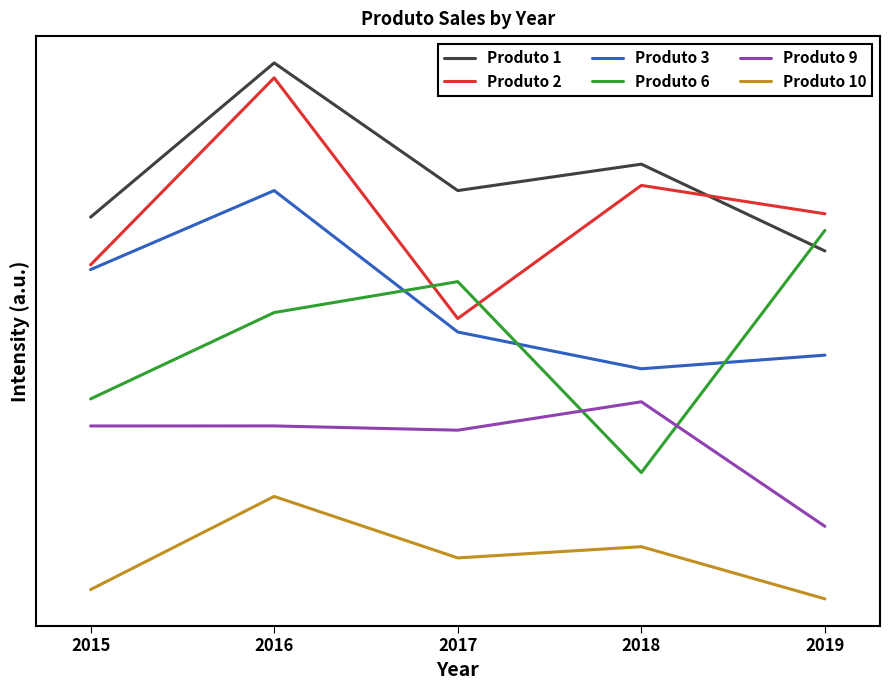

How many times do Produto 6 and Produto 3 cross each other?

3